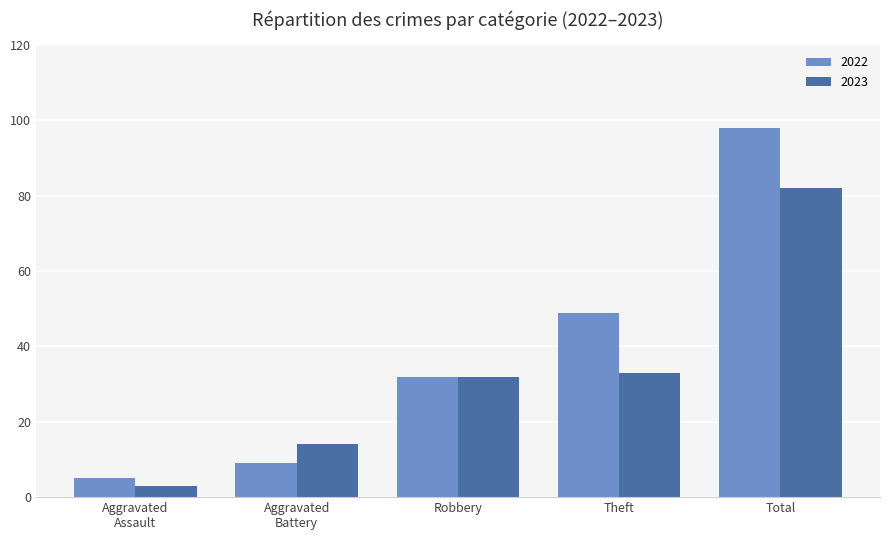

What is the greatest value displayed?

98